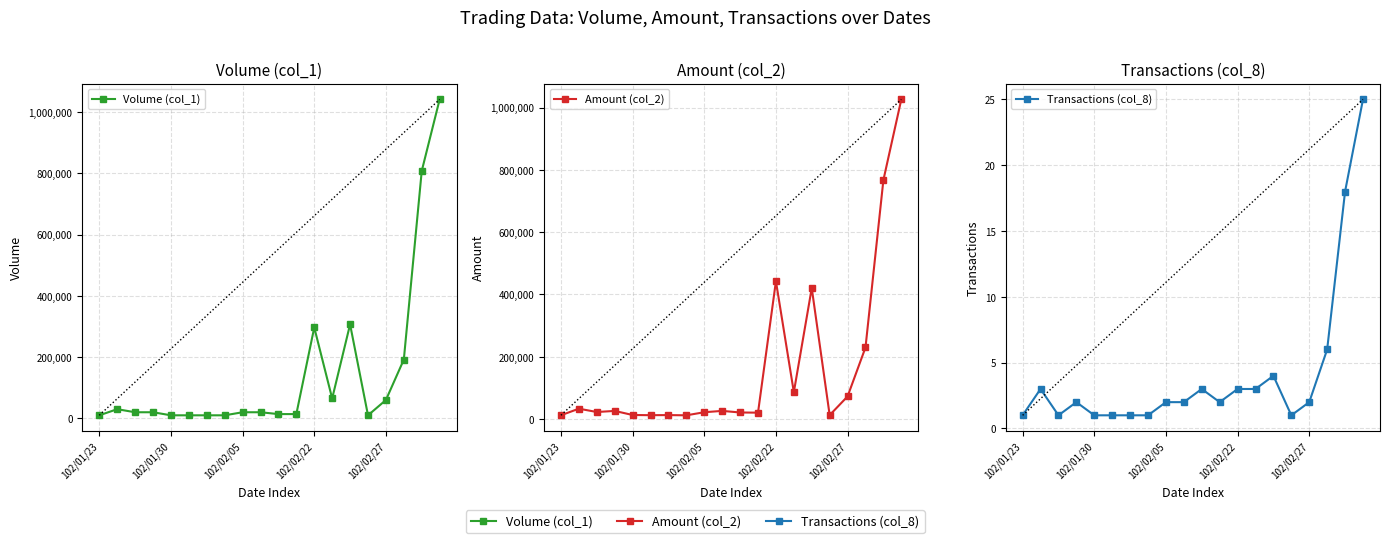

Is it true that Transactions (col_8) equals 3 at 14?

False